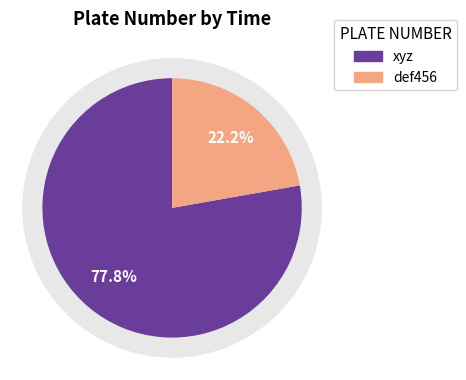

What is the largest slice in the pie chart?

xyz